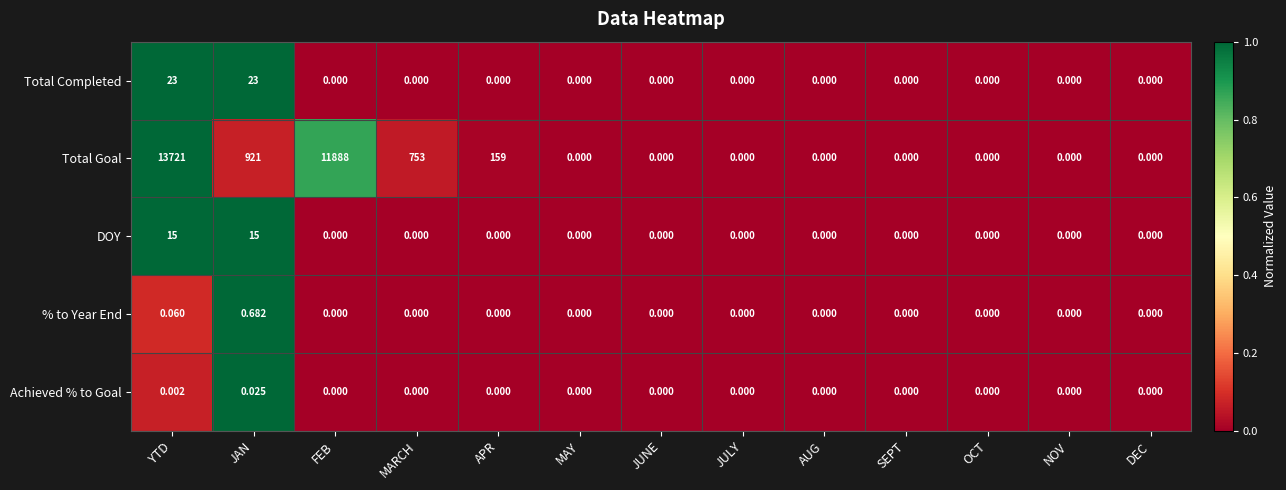

What is the maximum value shown in the chart?

13721.0